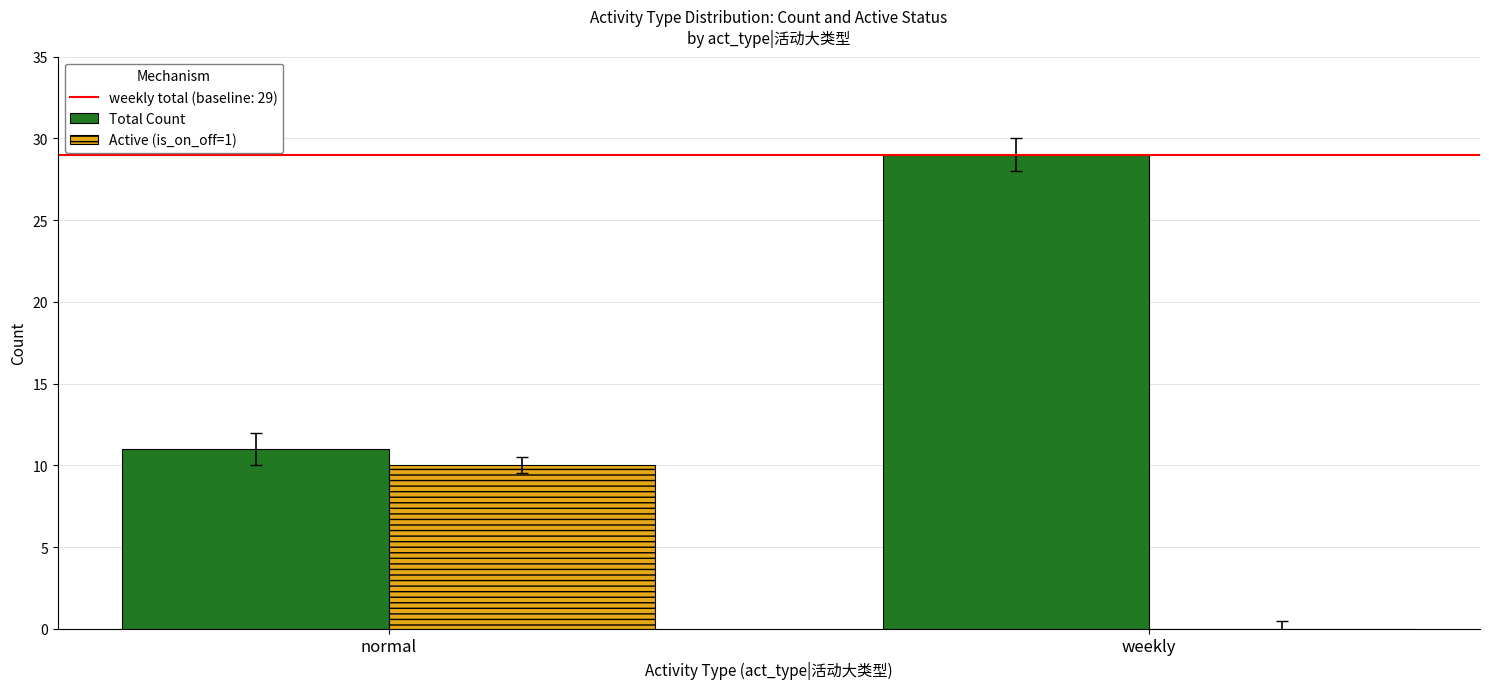

What is the sum of the Total Count values at weekly and normal?

40